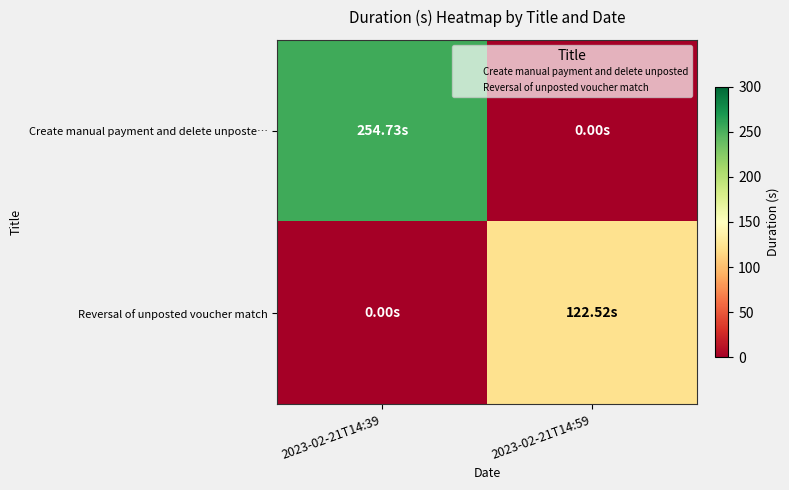

At which category is the sum across all series the highest?

2023-02-21T14:39